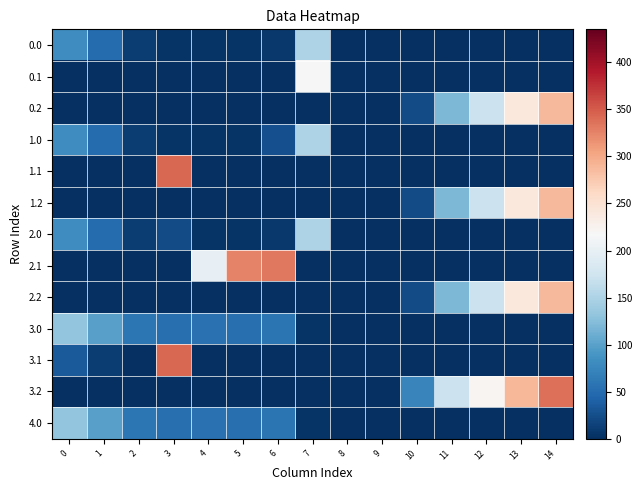

Reading right to left, extract all data points from this chart.

0.0: 14=0.0	13=0.0	12=0.0	11=0.0	10=0.0	9=0.0	8=0.0	7=150.1	6=8.0	5=3.8	4=4.9	3=4.4	2=10.3	1=49.5	0=82.0
0.1: 14=0.0	13=0.0	12=0.0	11=0.0	10=0.0	9=0.0	8=0.0	7=217.1	6=0.0	5=0.0	4=0.0	3=0.0	2=0.0	1=0.0	0=0.0
0.2: 14=287.4	13=240.4	12=171.2	11=120.6	10=23.5	9=0.0	8=0.0	7=0.0	6=0.0	5=0.0	4=0.0	3=0.0	2=0.0	1=0.0	0=0.0
1.0: 14=0.0	13=0.0	12=0.0	11=0.0	10=0.0	9=0.0	8=0.0	7=150.1	6=26.3	5=3.8	4=4.9	3=4.4	2=10.3	1=49.5	0=82.0
1.1: 14=0.0	13=0.0	12=0.0	11=0.0	10=0.0	9=0.0	8=0.0	7=0.0	6=0.0	5=0.0	4=0.0	3=342.7	2=0.0	1=0.0	0=0.0
1.2: 14=287.4	13=240.4	12=171.2	11=120.6	10=23.5	9=0.0	8=0.0	7=0.0	6=0.0	5=0.0	4=0.0	3=0.0	2=0.0	1=0.0	0=0.0
2.0: 14=0.0	13=0.0	12=0.0	11=0.0	10=0.0	9=0.0	8=0.0	7=150.1	6=8.0	5=3.8	4=4.9	3=22.7	2=10.3	1=49.5	0=82.0
2.1: 14=0.0	13=0.0	12=0.0	11=0.0	10=0.0	9=0.0	8=0.0	7=0.0	6=332.2	5=325.7	4=199.8	3=0.0	2=0.0	1=0.0	0=0.0
2.2: 14=287.4	13=240.4	12=171.2	11=120.6	10=23.5	9=0.0	8=0.0	7=0.0	6=0.0	5=0.0	4=0.0	3=0.0	2=0.0	1=0.0	0=0.0
3.0: 14=0.0	13=0.0	12=0.0	11=0.0	10=0.0	9=0.0	8=0.0	7=4.0	6=58.0	5=53.8	4=54.9	3=54.4	2=60.3	1=99.5	0=132.0
3.1: 14=0.0	13=0.0	12=0.0	11=0.0	10=0.0	9=0.0	8=0.0	7=0.0	6=0.0	5=0.0	4=0.0	3=342.7	2=0.0	1=11.1	0=34.6
3.2: 14=337.4	13=290.4	12=221.2	11=170.6	10=73.5	9=0.0	8=0.0	7=0.0	6=0.0	5=0.0	4=0.0	3=0.0	2=0.0	1=0.0	0=0.0
4.0: 14=0.0	13=0.0	12=0.0	11=0.0	10=0.0	9=0.0	8=0.0	7=4.0	6=58.0	5=53.8	4=54.9	3=54.4	2=60.3	1=99.5	0=132.0